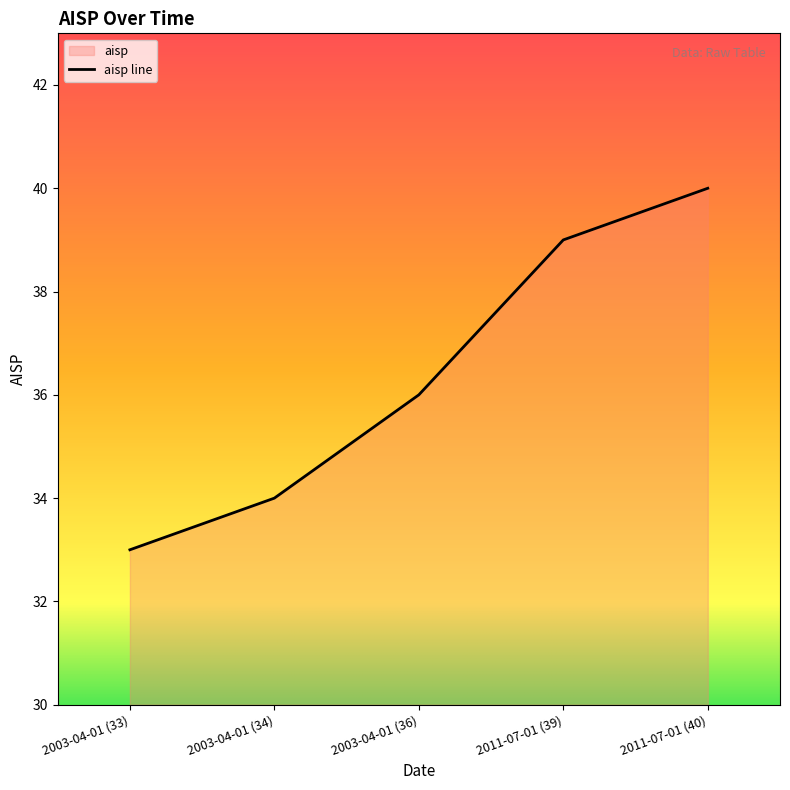

True or false: the data shows 58 at 2003-04-01 (33).

False